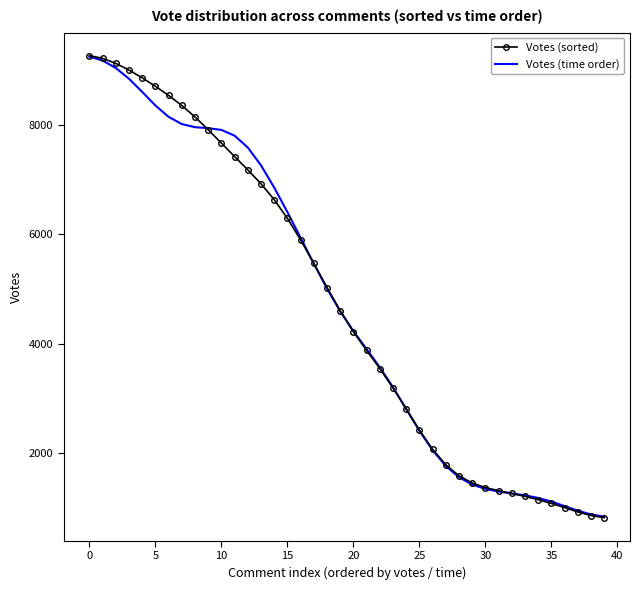

What is the maximum value for Votes (time order)?

9240.5